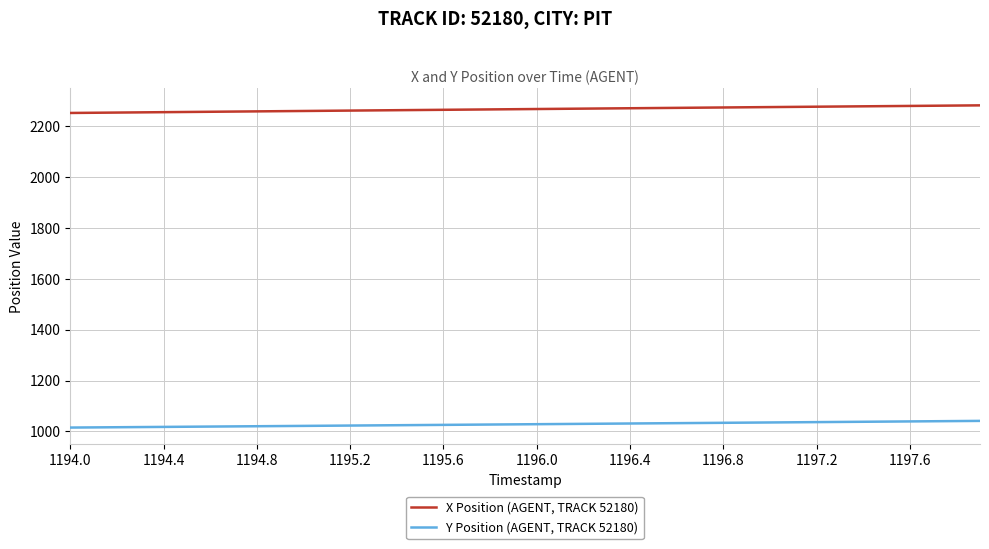

What are all the series names shown in the legend?

X Position (AGENT, TRACK 52180), Y Position (AGENT, TRACK 52180)